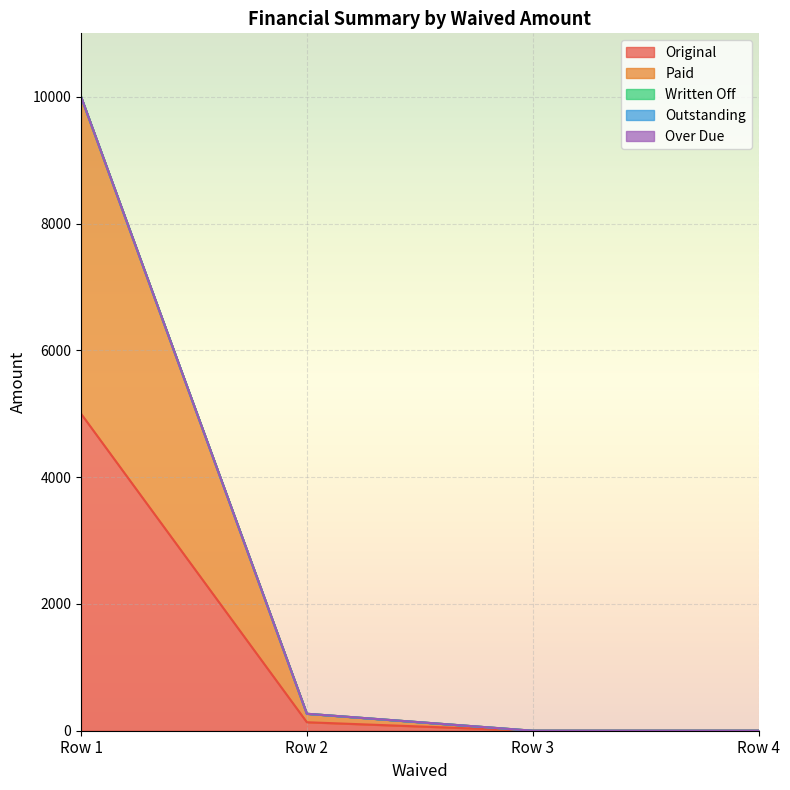

In Original, how many points are lower than both neighbors (excluding endpoints)?

1